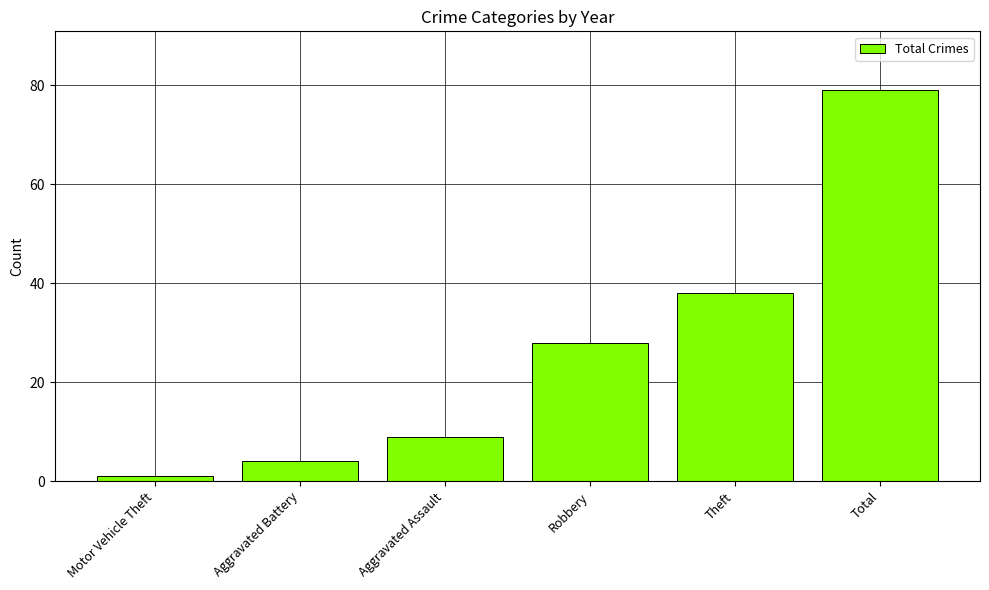

What is the value of the 6th bar from the left?

79